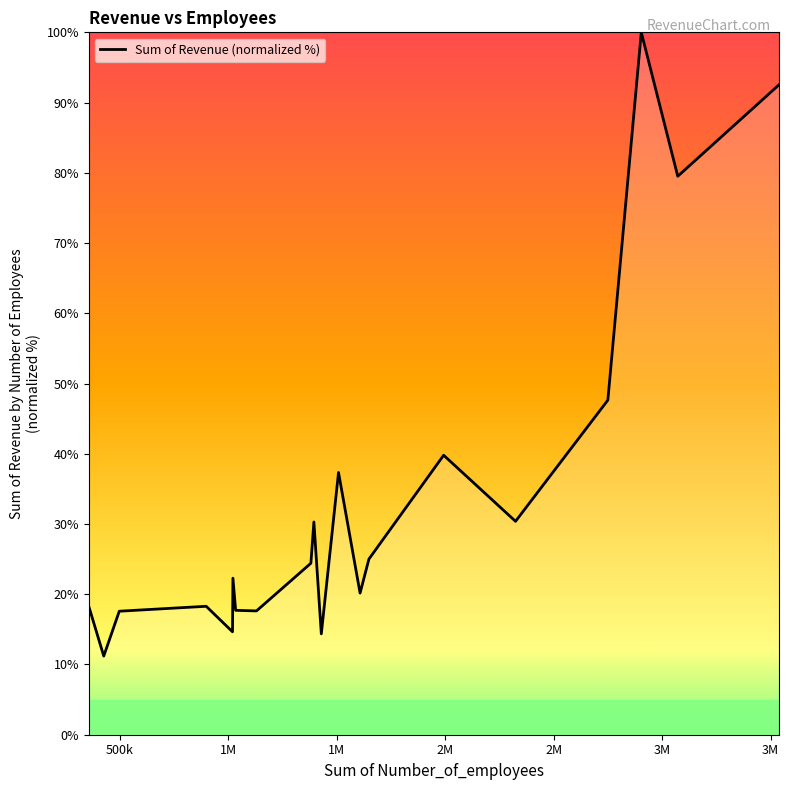

What is the difference between the maximum and minimum values?

88.8